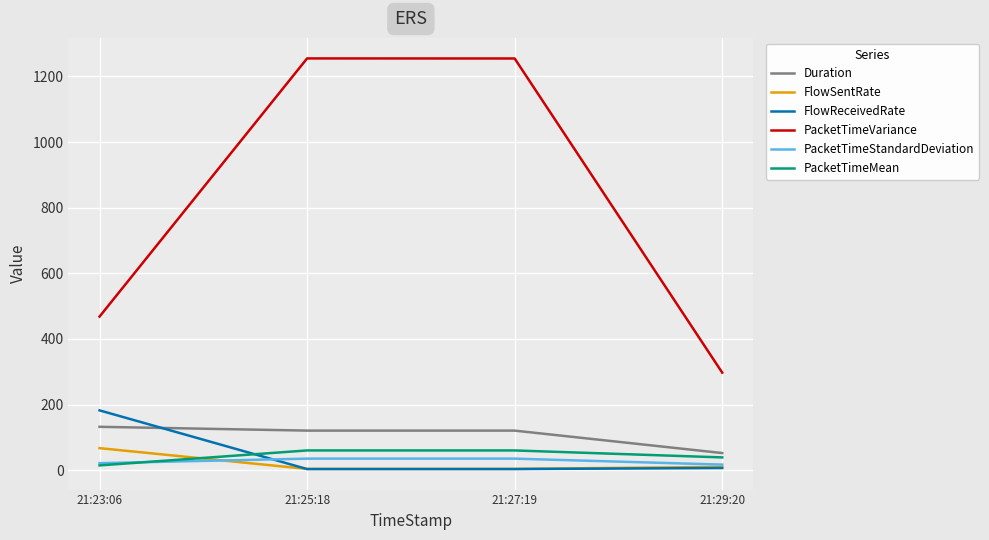

At how many categories does at least one series exceed 1043?

2